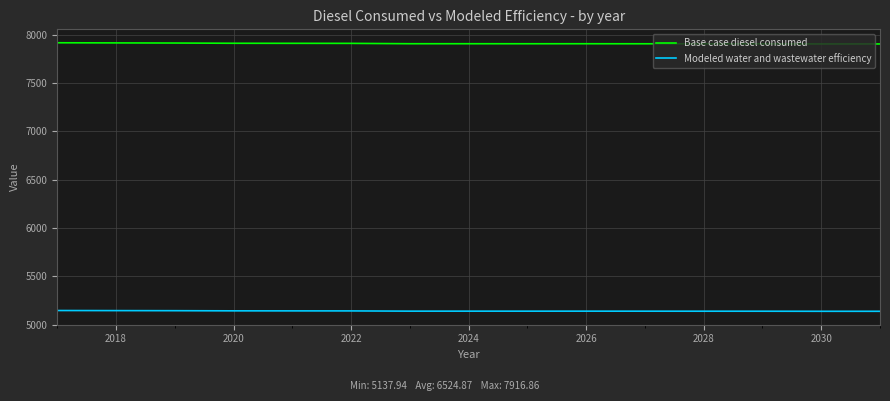

List the series in order of their peak value, highest first.

Base case diesel consumed, Modeled water and wastewater efficiency